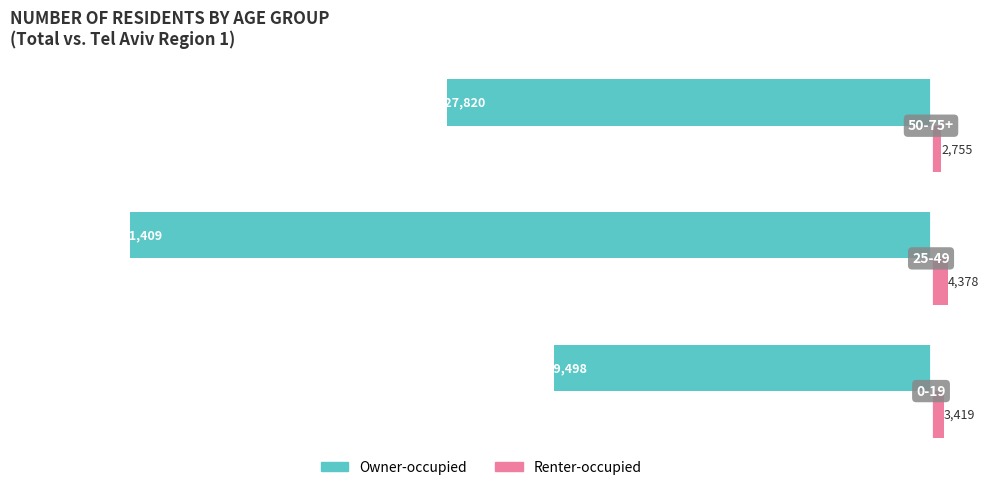

Which series has the largest range (max minus min)?

Owner-occupied